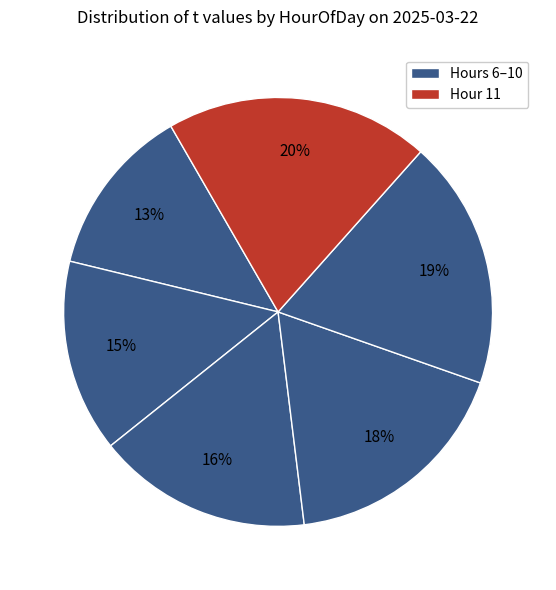

How many slices are in this pie chart?

6